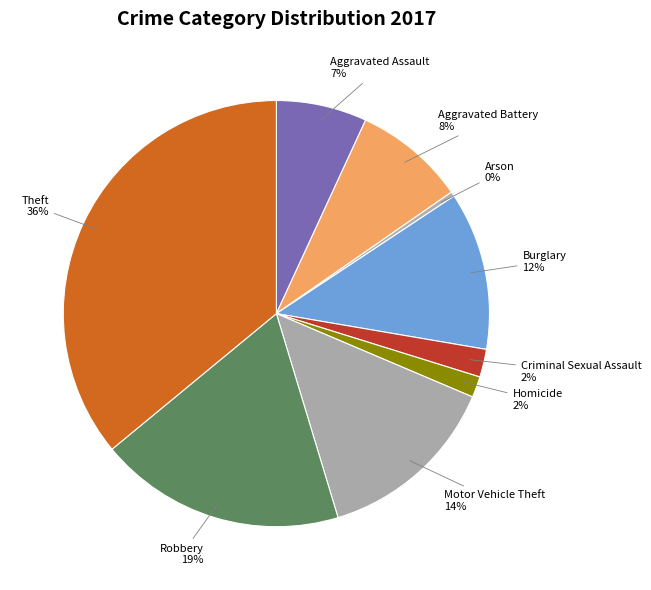

What is the ratio of the value at Robbery to the value at Burglary?

1.6